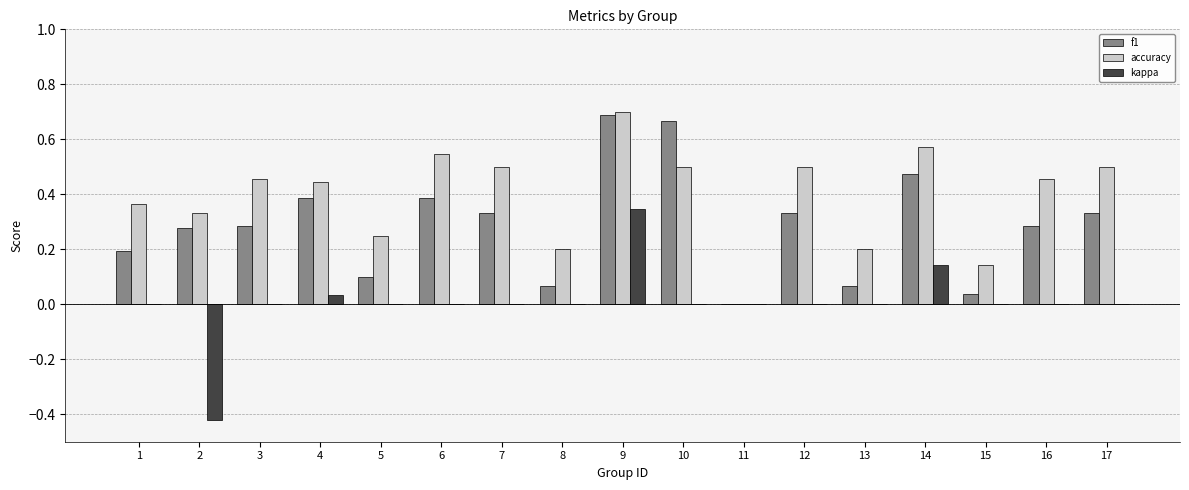

How many series are shown in this chart?

3